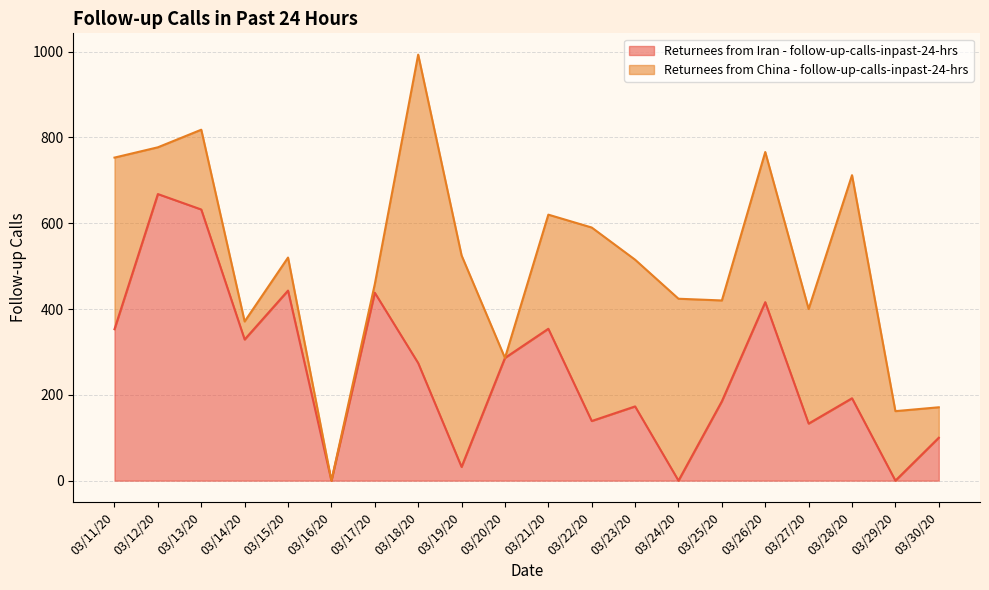

What is the difference between the maximum and minimum values?

668